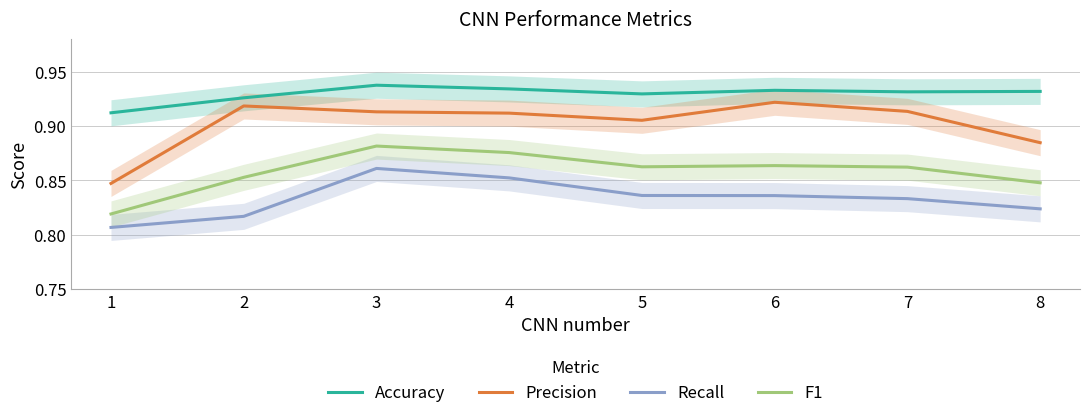

True or false: F1 has a value of 0.9 at 4.

True